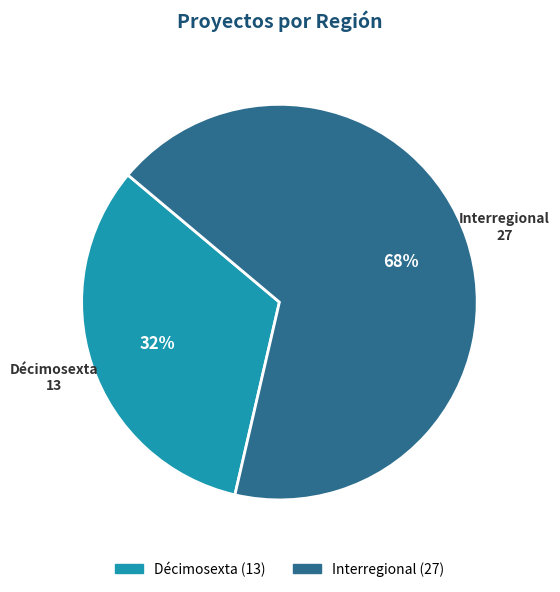

What percentage is the Interregional slice, to the nearest percent?

67%